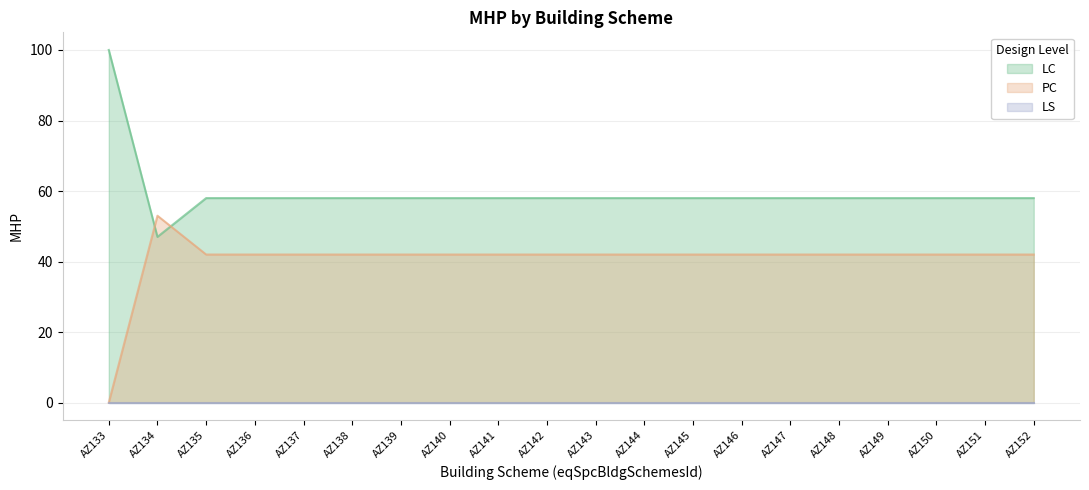

Where do PC and LC first cross each other?

AZ133 and AZ134